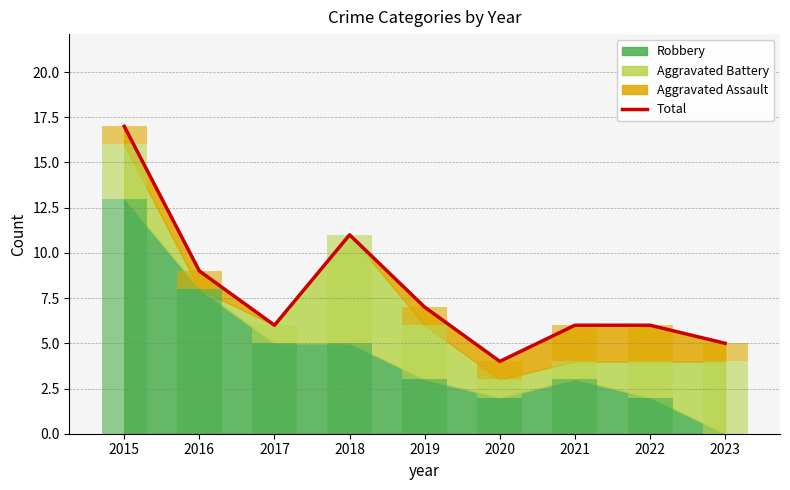

Is it true that the value at 2017 is 6?

True